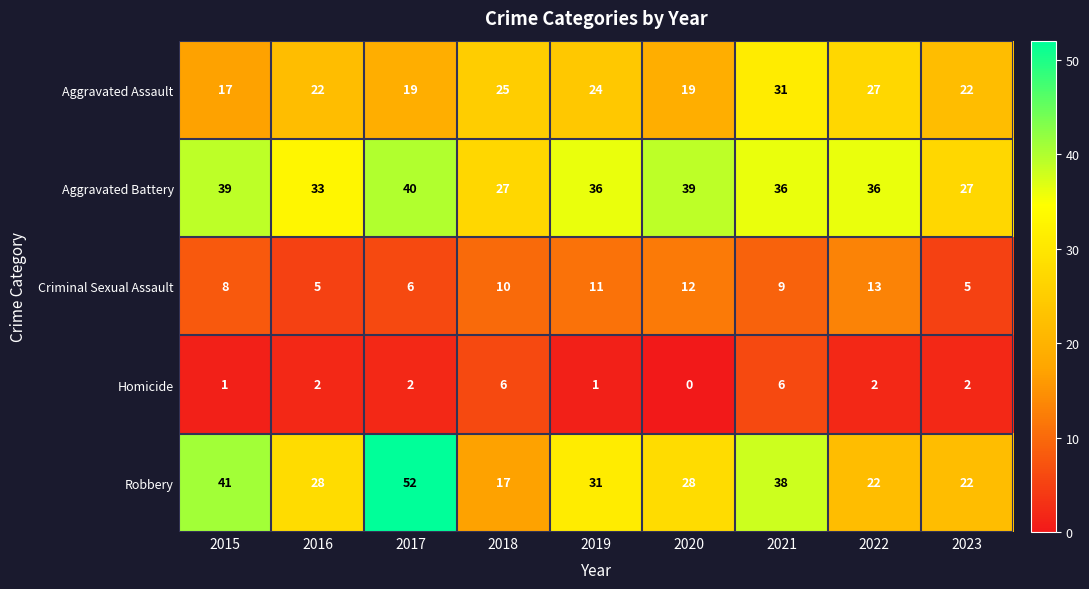

Between 2019 and 2020, which series saw the biggest shift?

Aggravated Assault